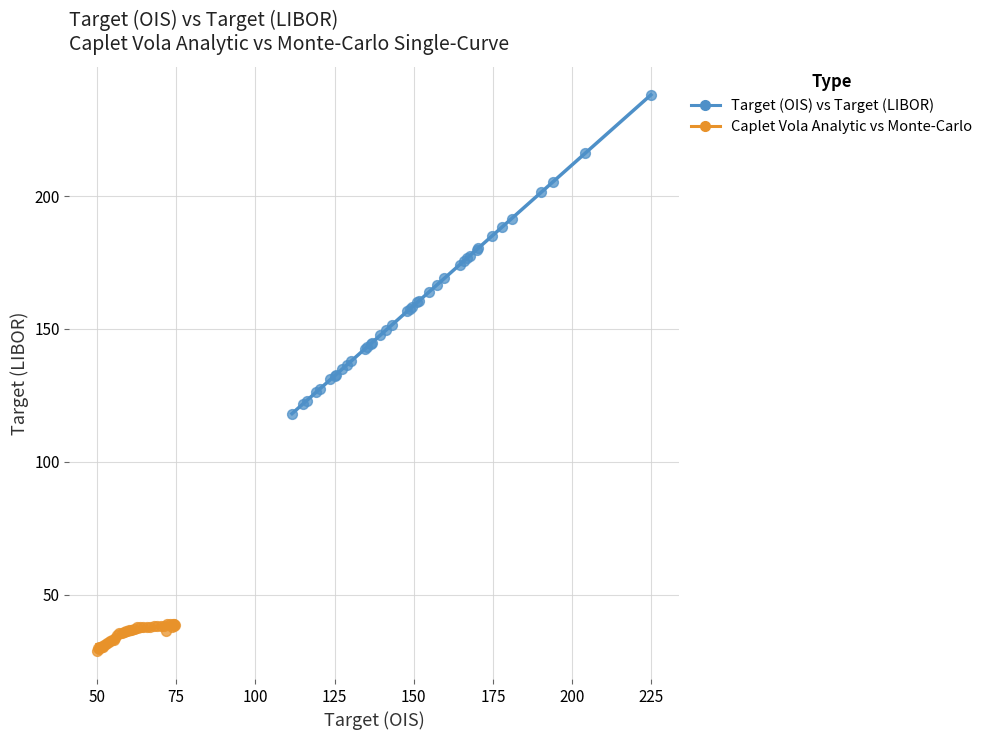

Which series contains the lowest Y value?

Caplet Vola Analytic vs Monte-Carlo